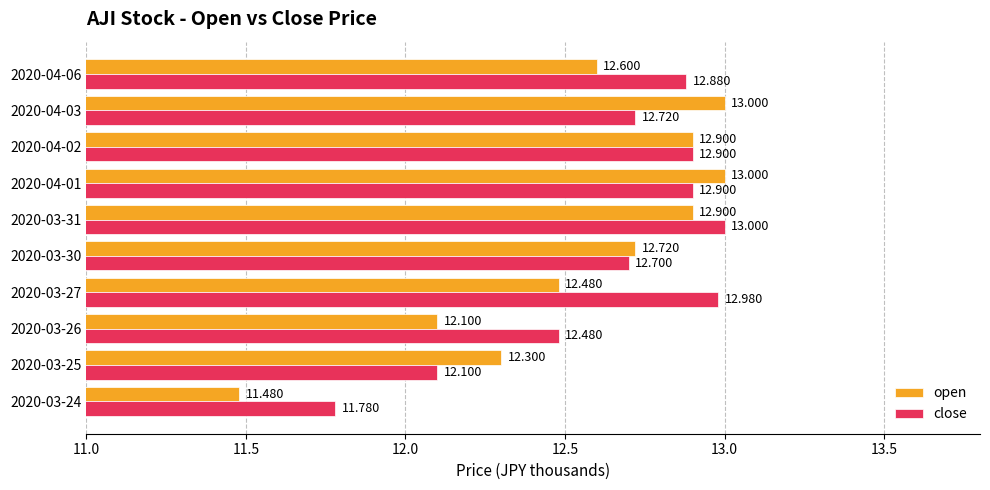

Rank the series at 2020-03-24 from lowest to highest value.

open, close